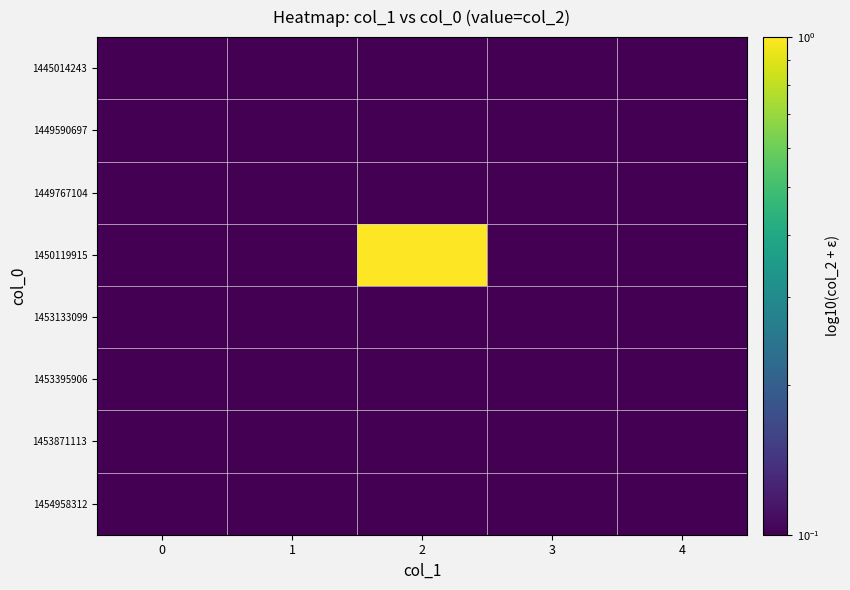

Reading left to right, transcribe all the data shown in this chart.

1445014243: 0=0.0	1=0.0	2=0.0	3=0.0	4=0.0
1449590697: 0=0.0	1=0.0	2=0.0	3=0.0	4=0.0
1449767104: 0=0.0	1=0.0	2=0.0	3=0.0	4=0.0
1450119915: 0=0.0	1=0.0	2=1.0	3=0.0	4=0.0
1453133099: 0=0.0	1=0.0	2=0.0	3=0.0	4=0.0
1453395906: 0=0.0	1=0.0	2=0.0	3=0.0	4=0.0
1453871113: 0=0.0	1=0.0	2=0.0	3=0.0	4=0.0
1454958312: 0=0.0	1=0.0	2=0.0	3=0.0	4=0.0